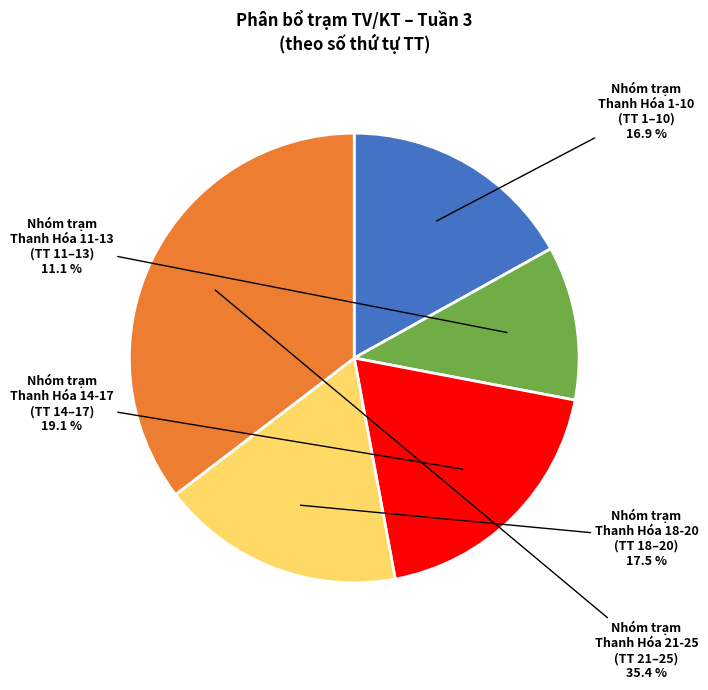

Is there any slice that represents more than half of the pie?

No